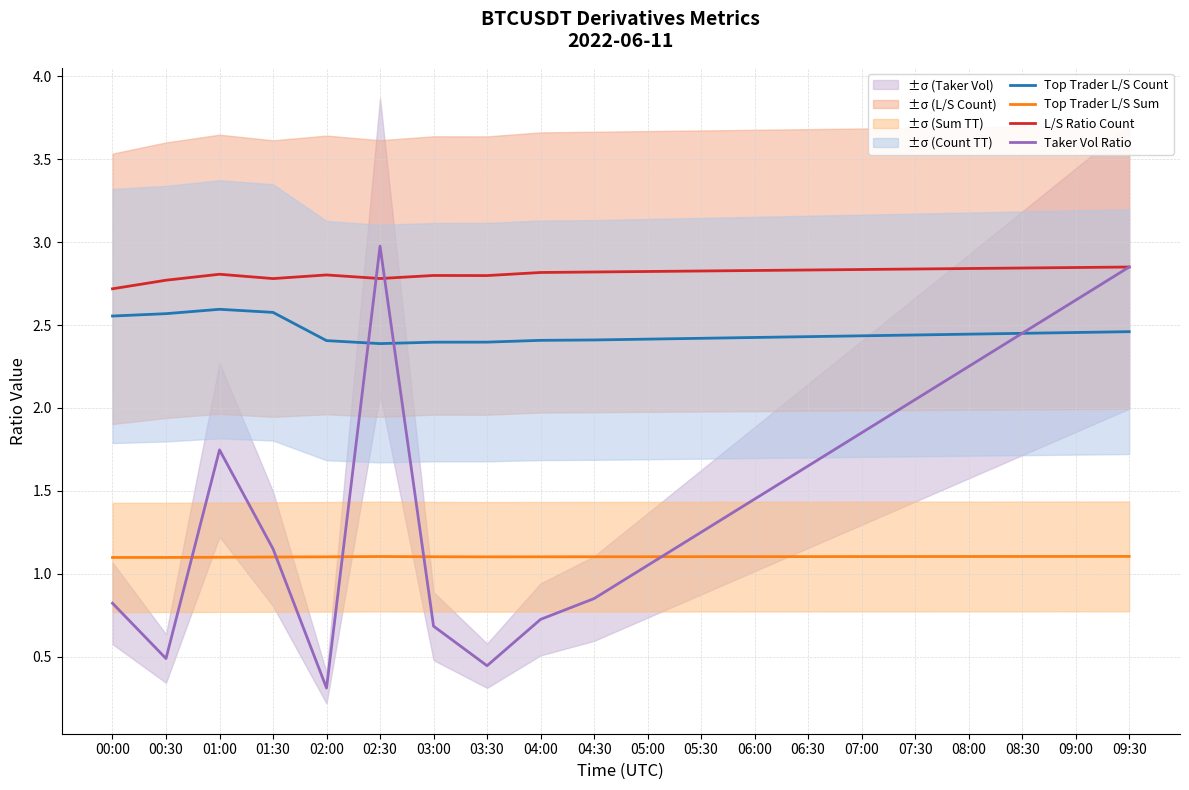

At which category does the chart reach its peak across all series?

02:30